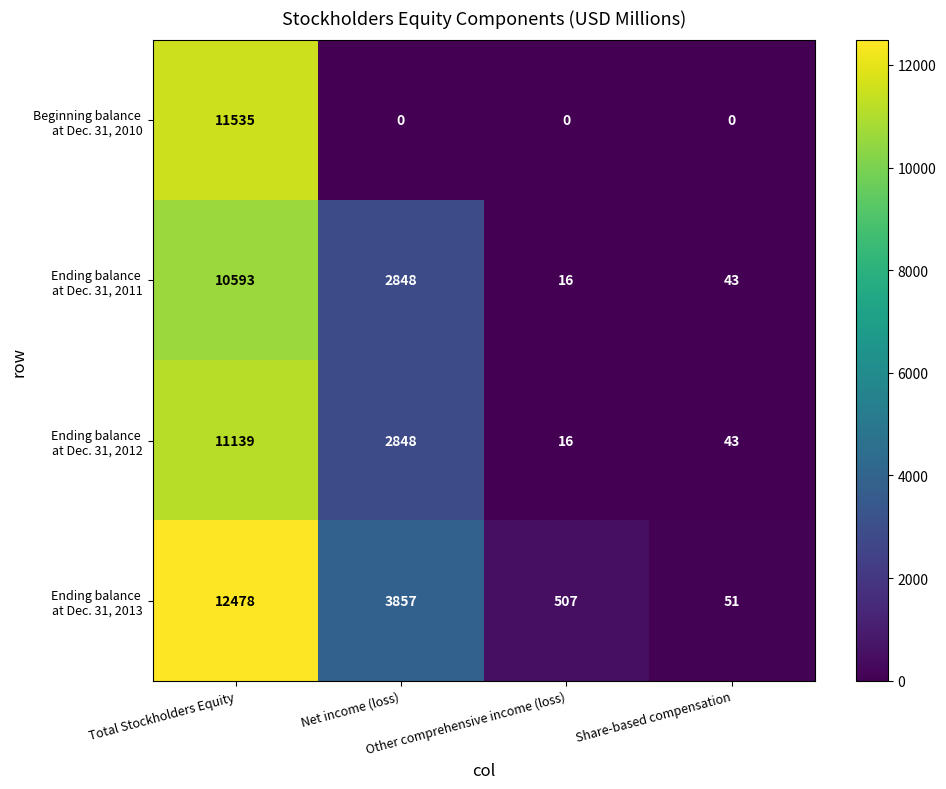

How many categories are shown in the chart?

4